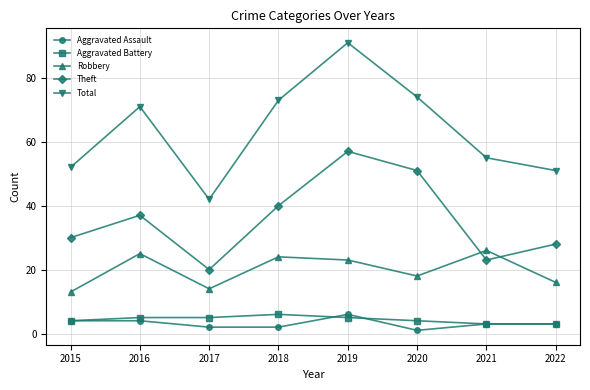

Which series has the widest spread of values?

Total